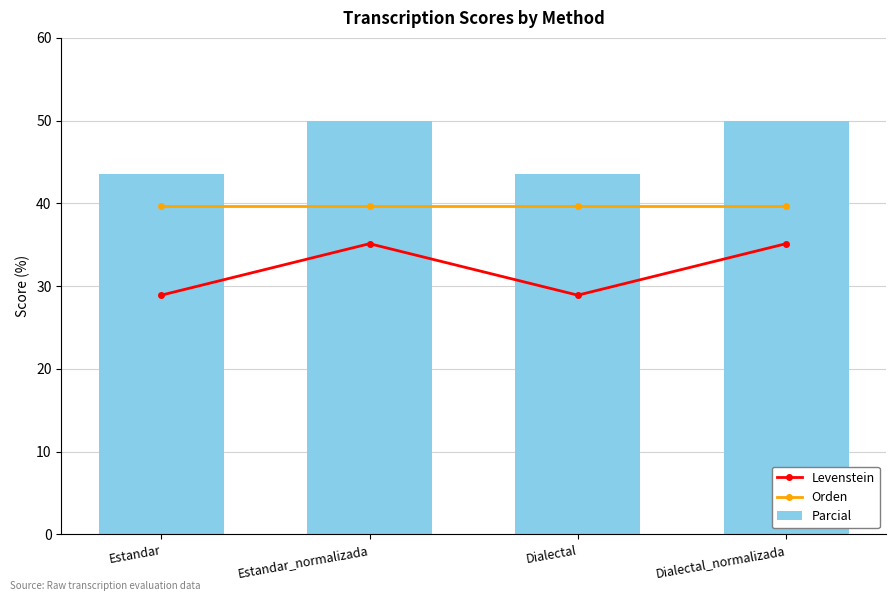

At which category is the sum across all series the highest?

Estandar_normalizada